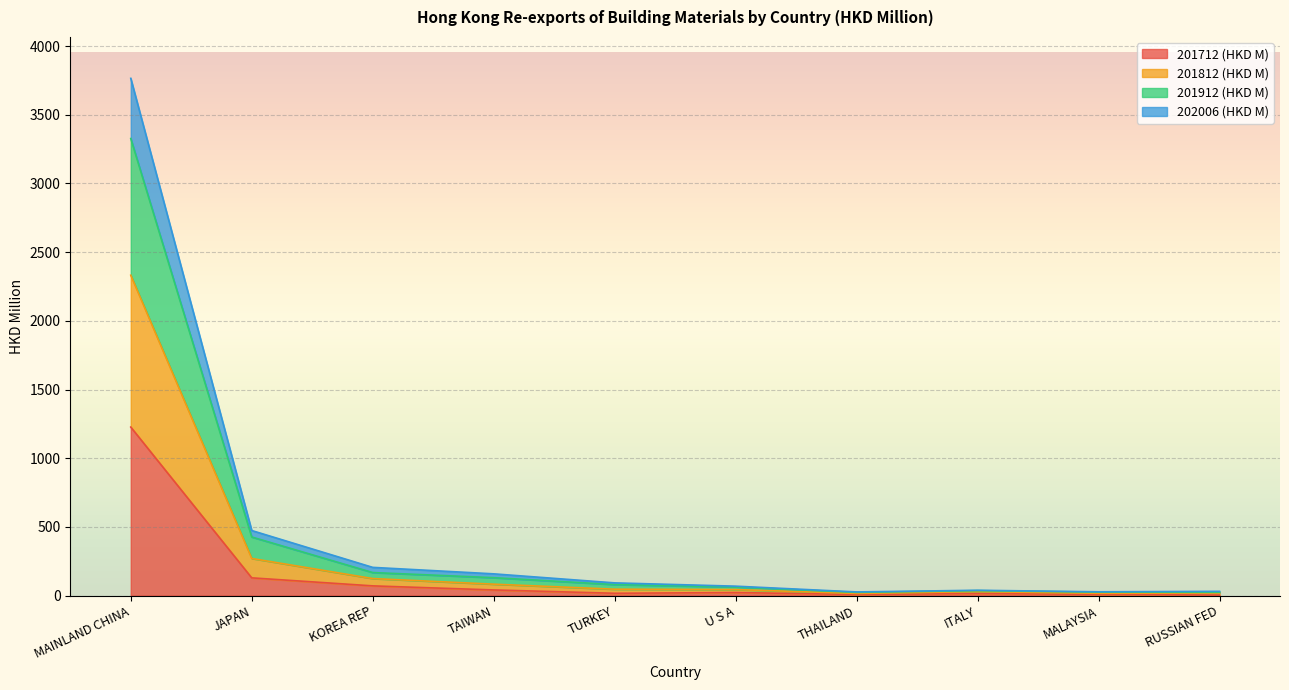

What position from the left is ITALY?

8